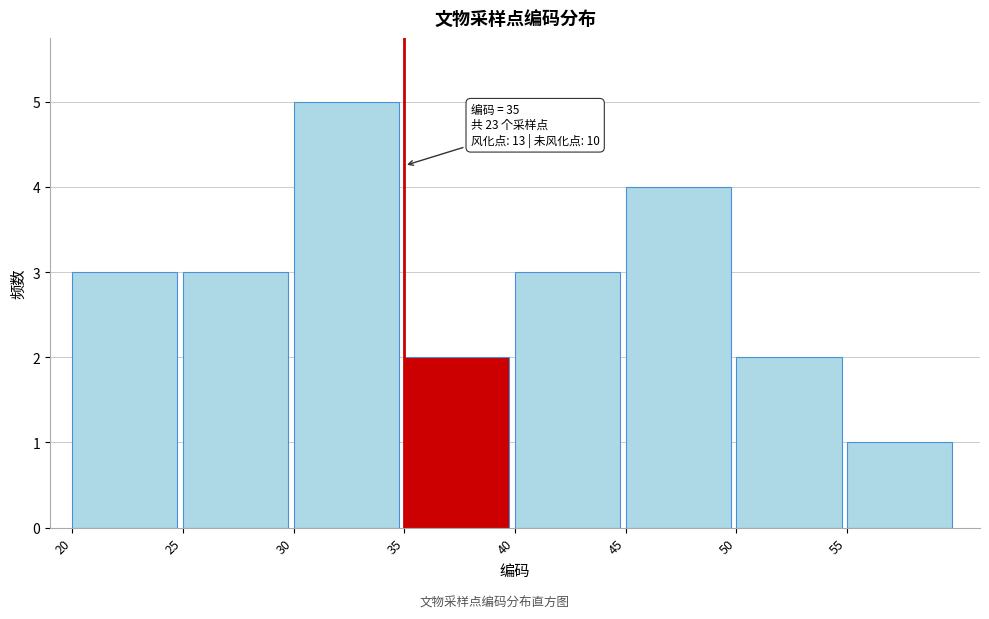

Which range on the x-axis has the tallest bar?

30 to 35